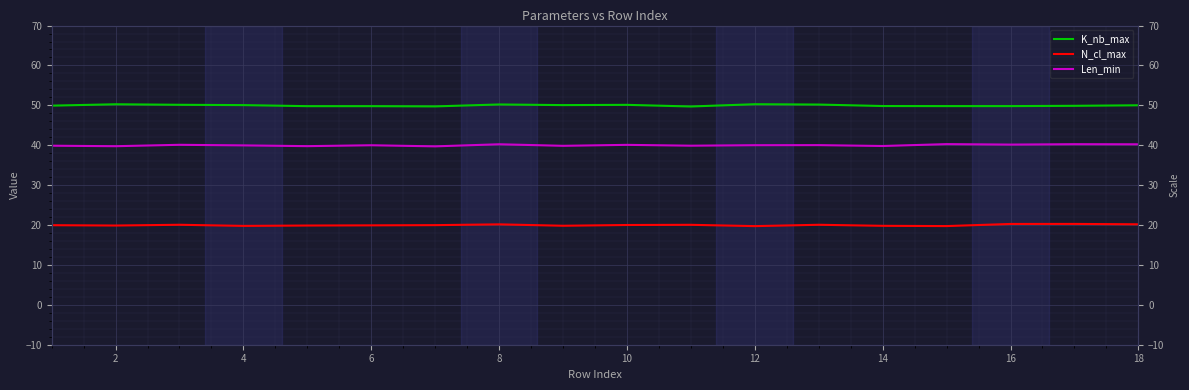

What is the highest value of the N_cl_max series?

20.3